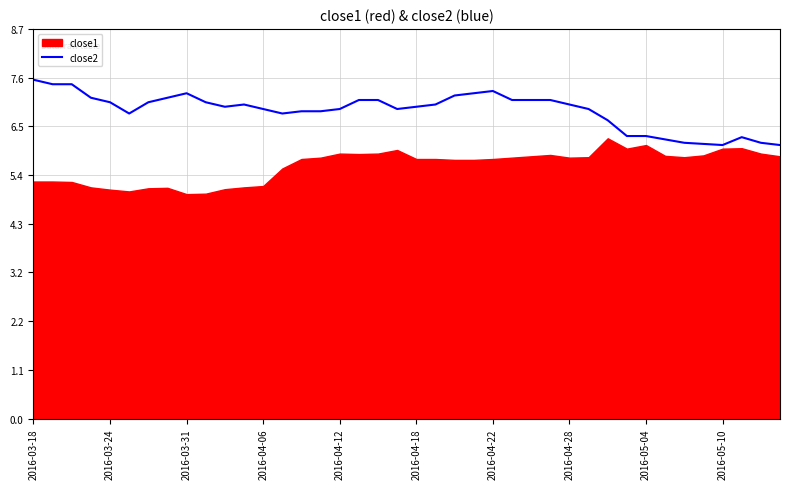

What is the difference between the second highest and minimum values?

1.3